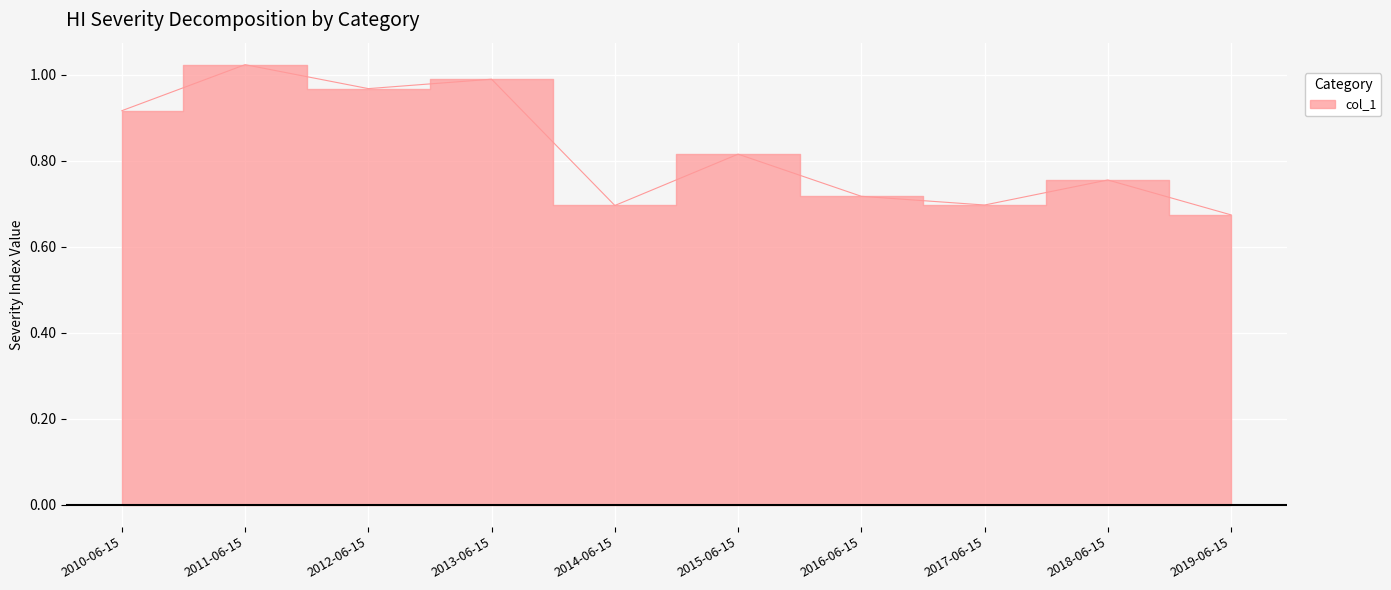

What is the label of the 8th point from the left?

2017-06-15